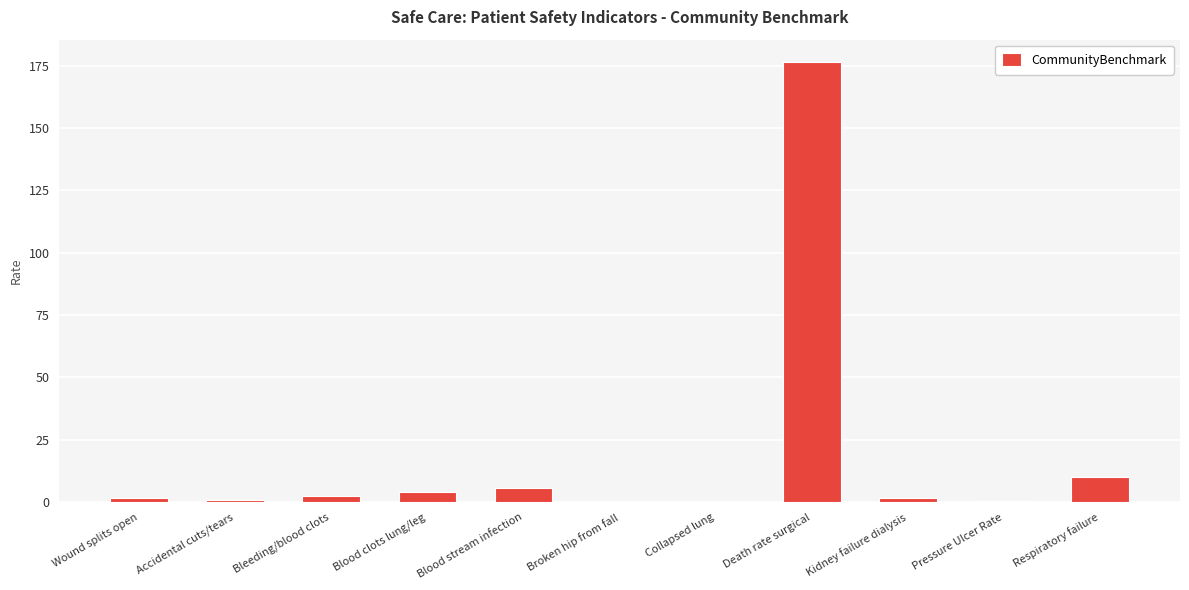

What is the approximate value at Blood clots lung/leg?

3.9